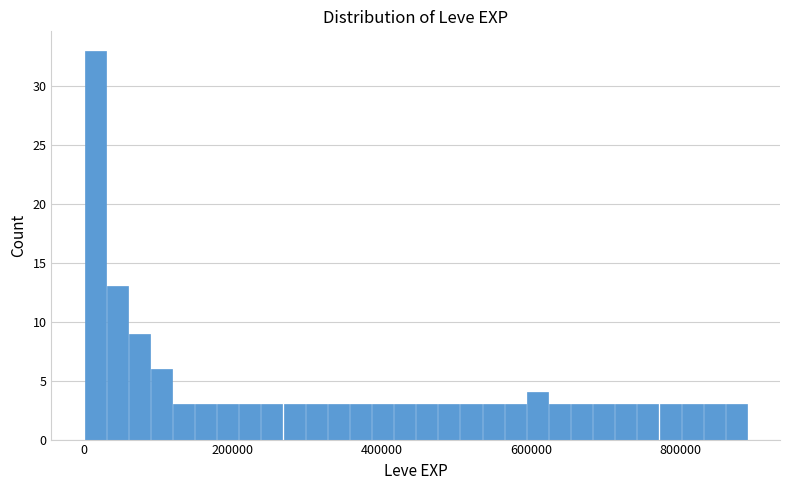

Around what value on the x-axis is the tallest bar? Give the approximate position of its centre, as read against the axis.

20000